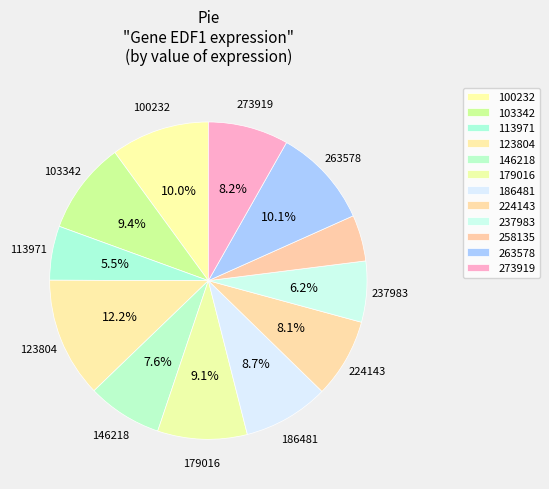

Which slice is the largest?

123804